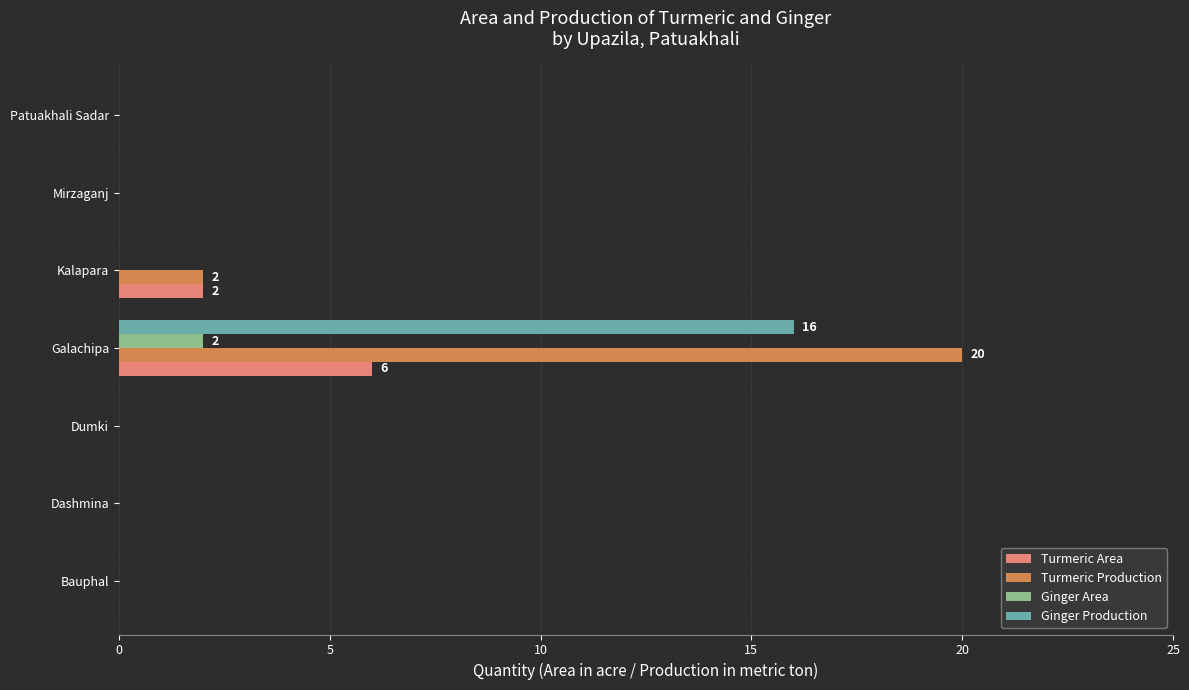

What is the sum of all Ginger Production values?

16